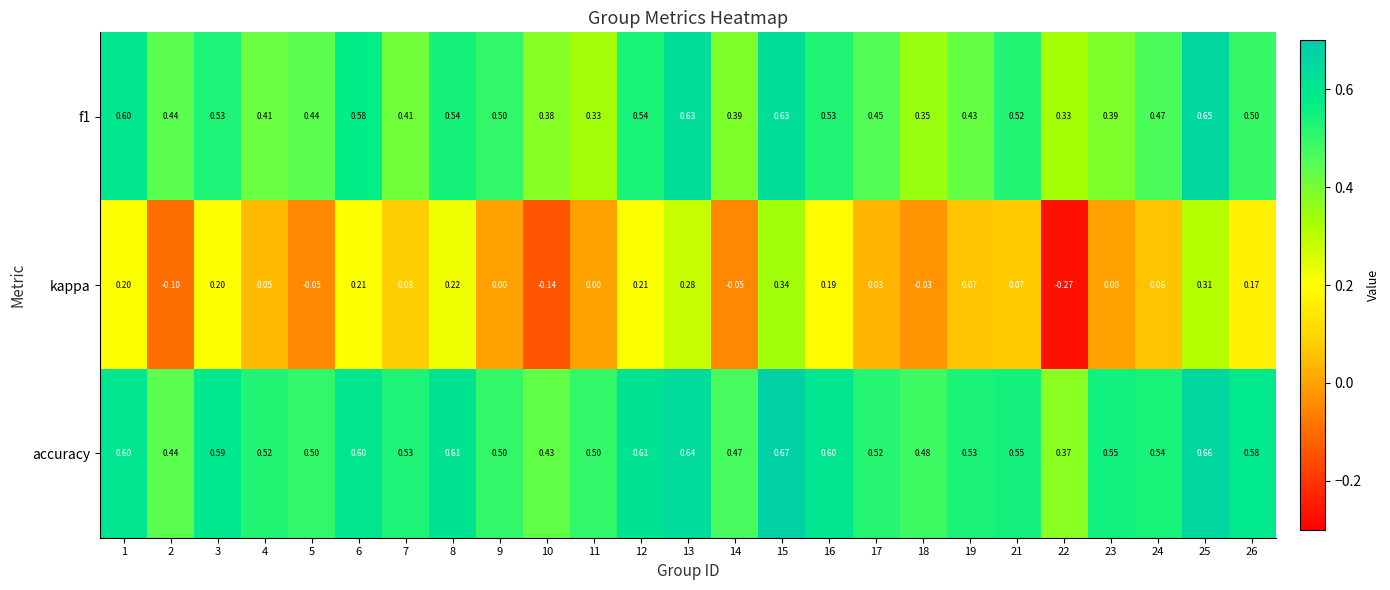

Which series has the largest total across all categories?

accuracy